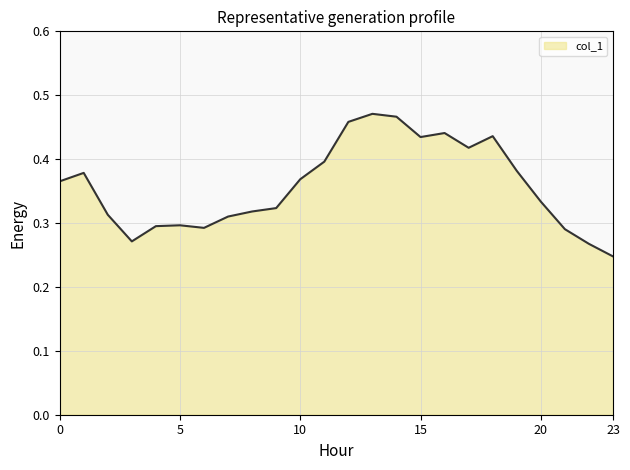

Does the chart have visible grid lines?

Yes